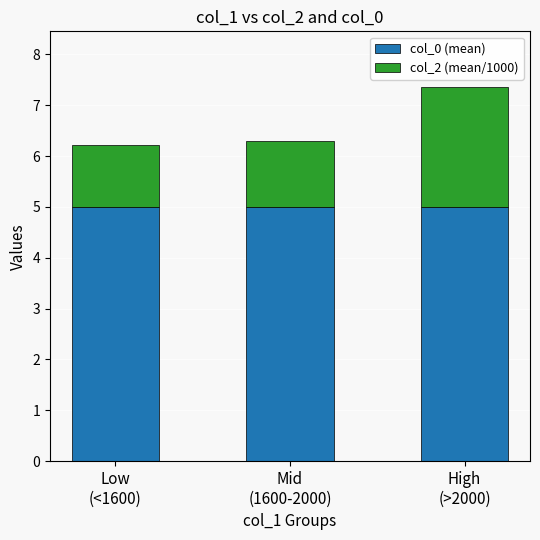

The col_0 (mean) series shows 3.1 at Low
(<1600). True or false?

False